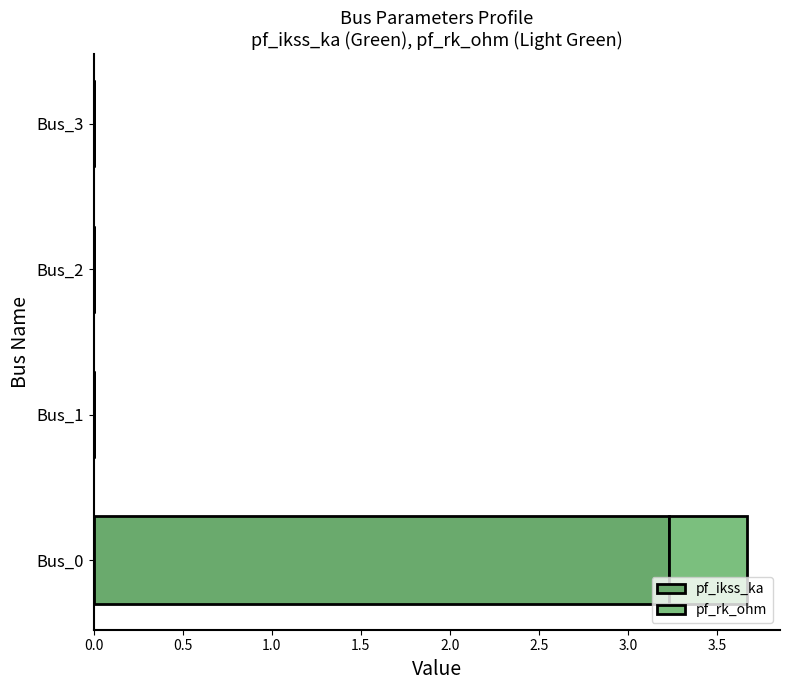

Count the number of data series in this chart.

2